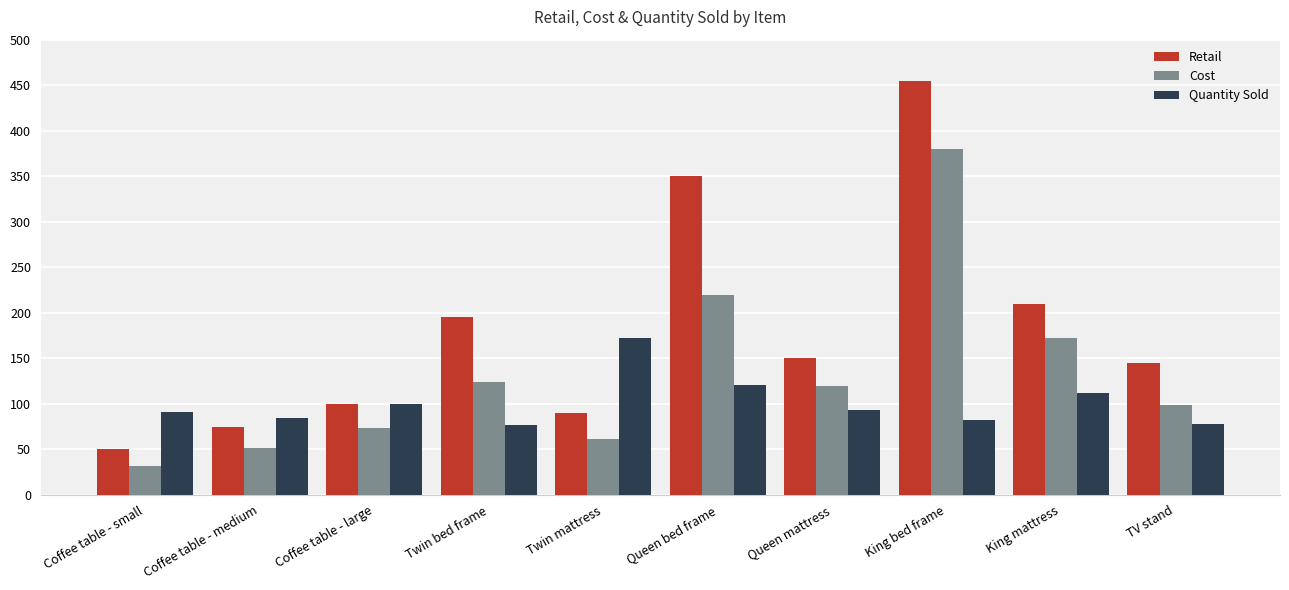

What is the spread (max minus min) of values at Twin mattress?

111.1